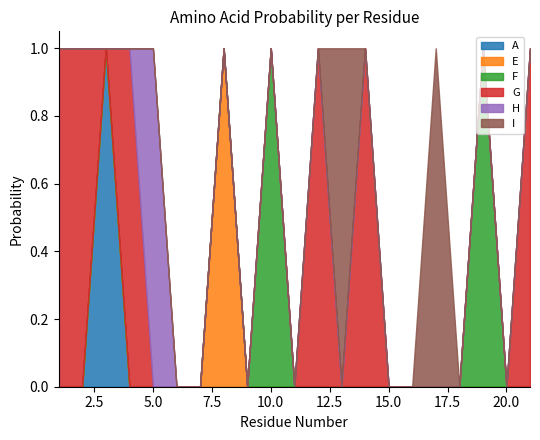

Where is I nearest to the value 0?

1